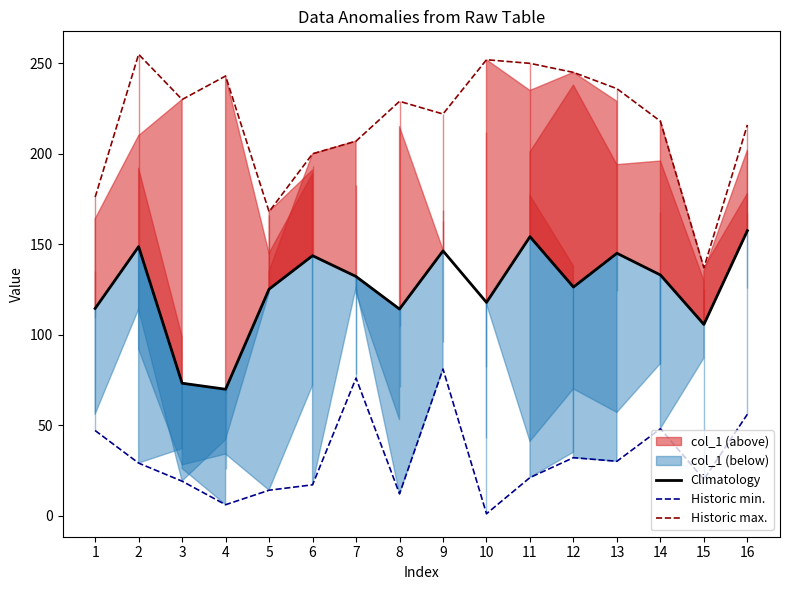

Rank the series at 1 from highest to lowest value.

Historic max., Climatology, Historic min.